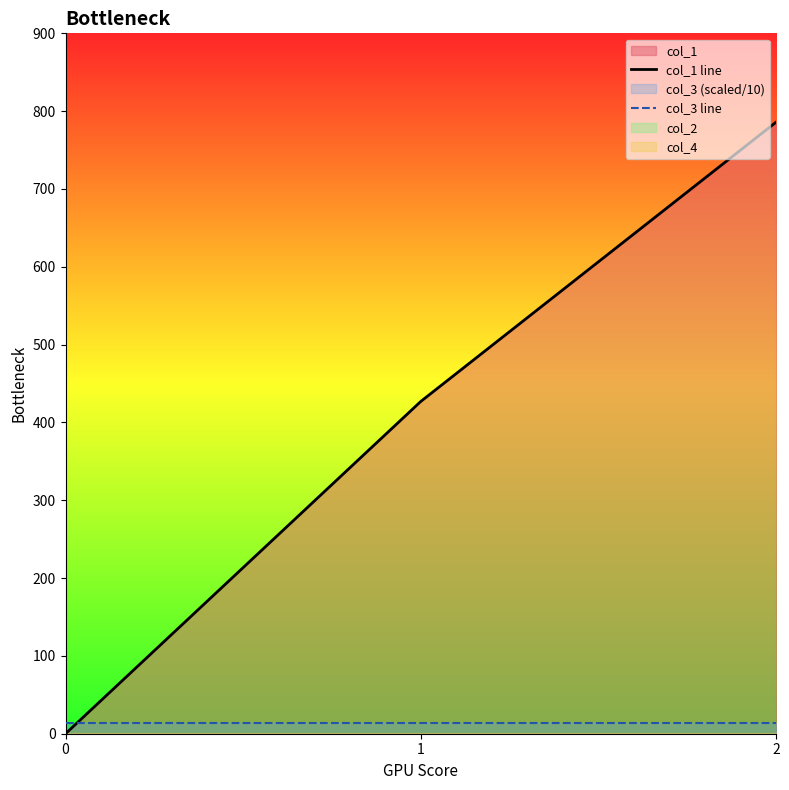

What is the difference between the maximum and minimum values in the col_1 line series?

785.9